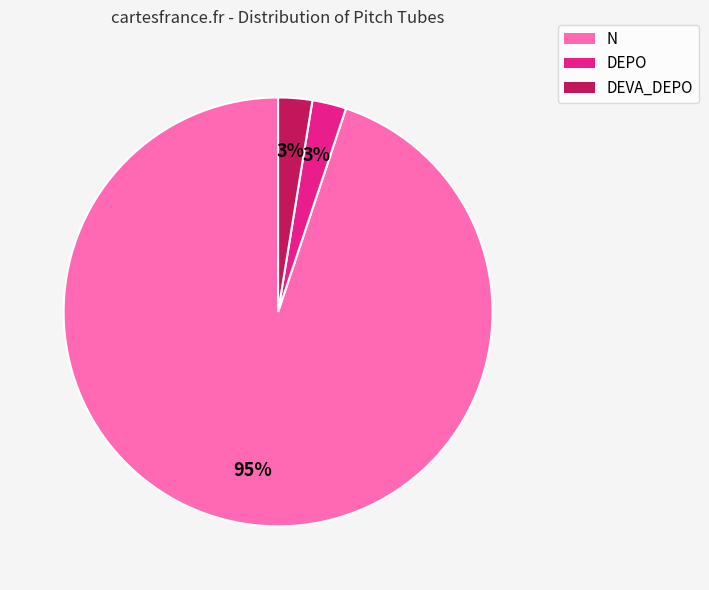

To the nearest percent, what is the combined percentage of N and DEVA_DEPO?

97%